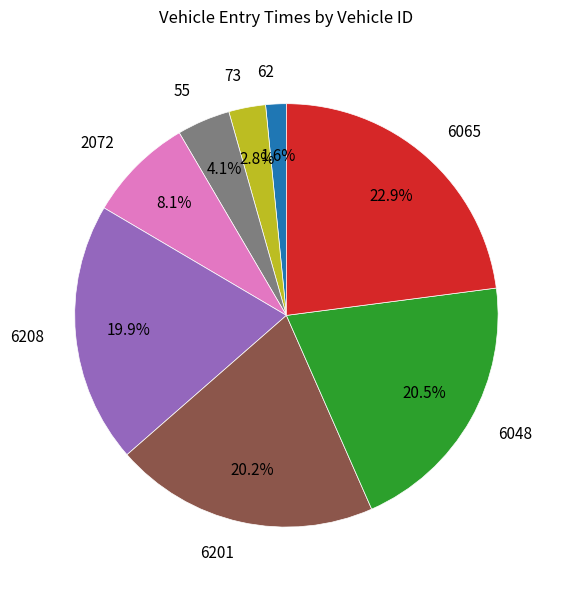

Does 6065 account for over 50% of the chart?

No